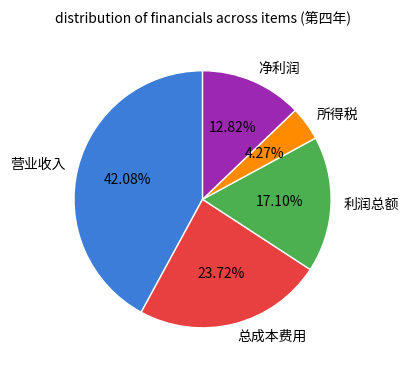

The 总成本费用 slice represents 24% of the pie. True or false?

True